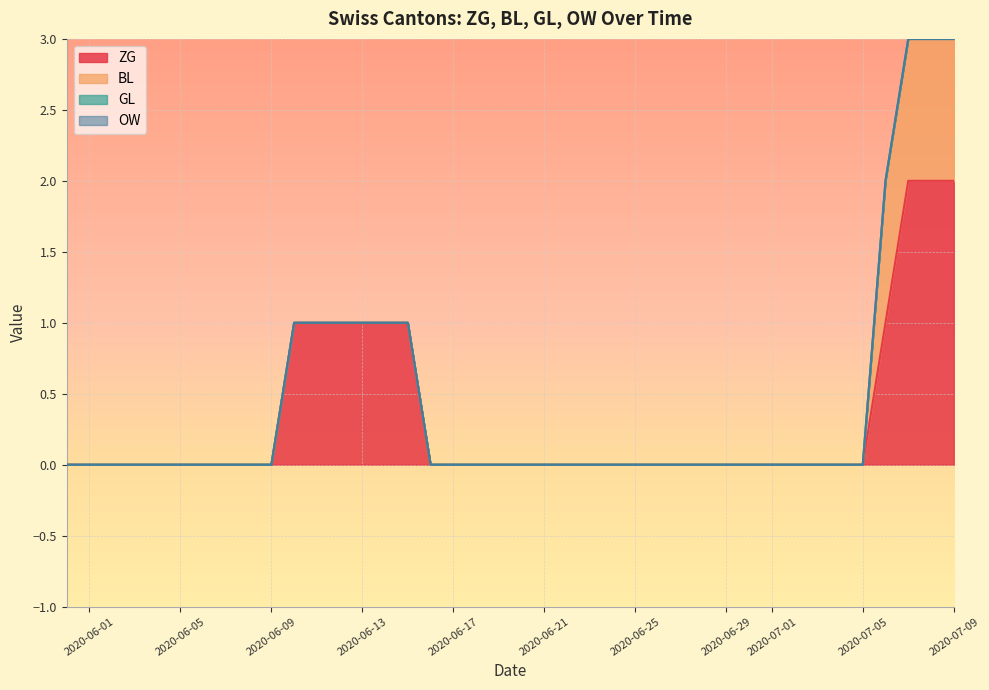

The BL series shows -1 at 2020-06-03. True or false?

False